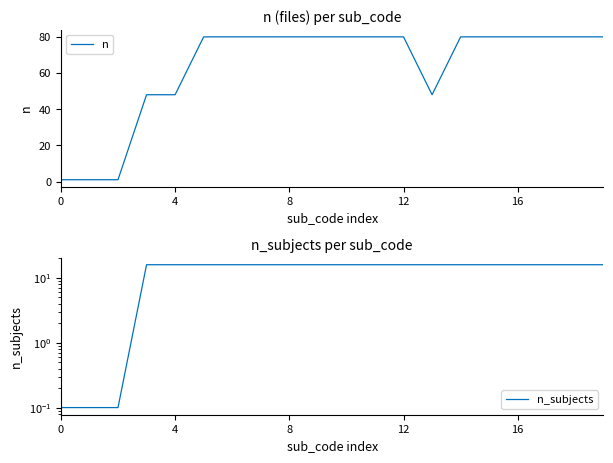

Does the chart display data point markers on the line(s)?

No